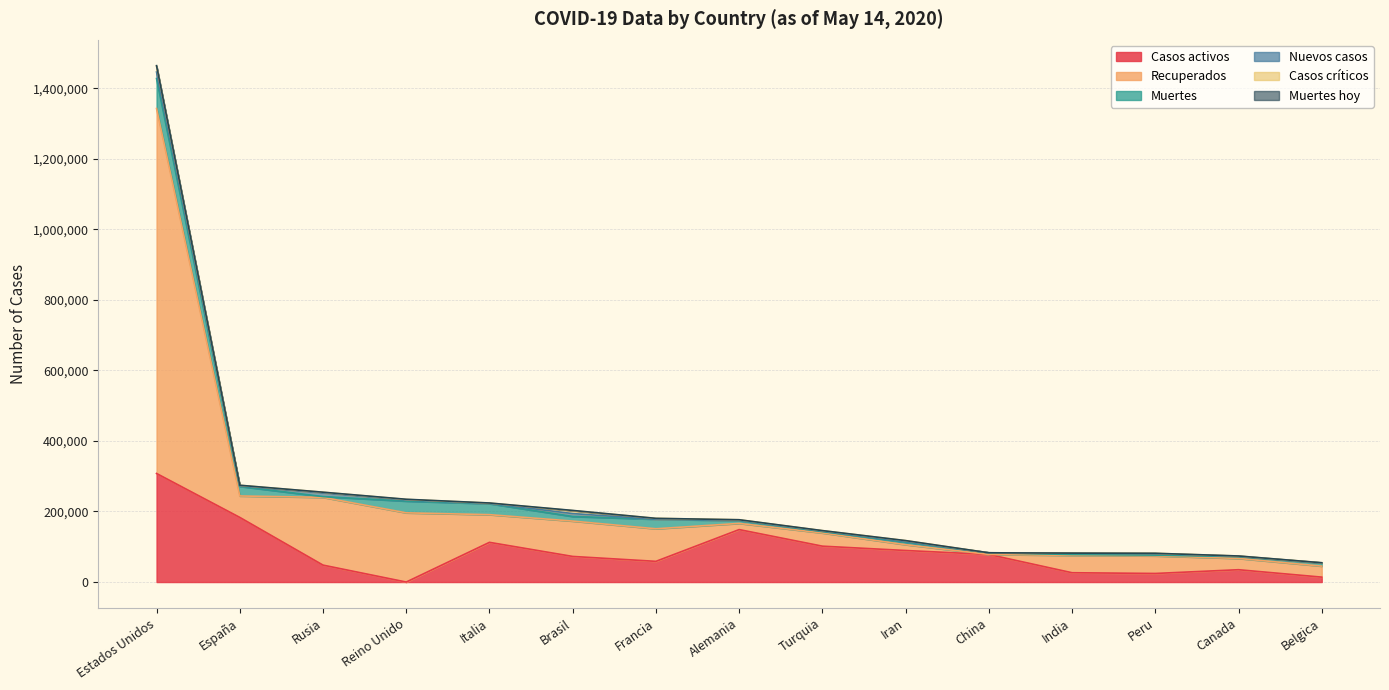

The value of Muertes at Reino Unido is 53981. True or false?

False